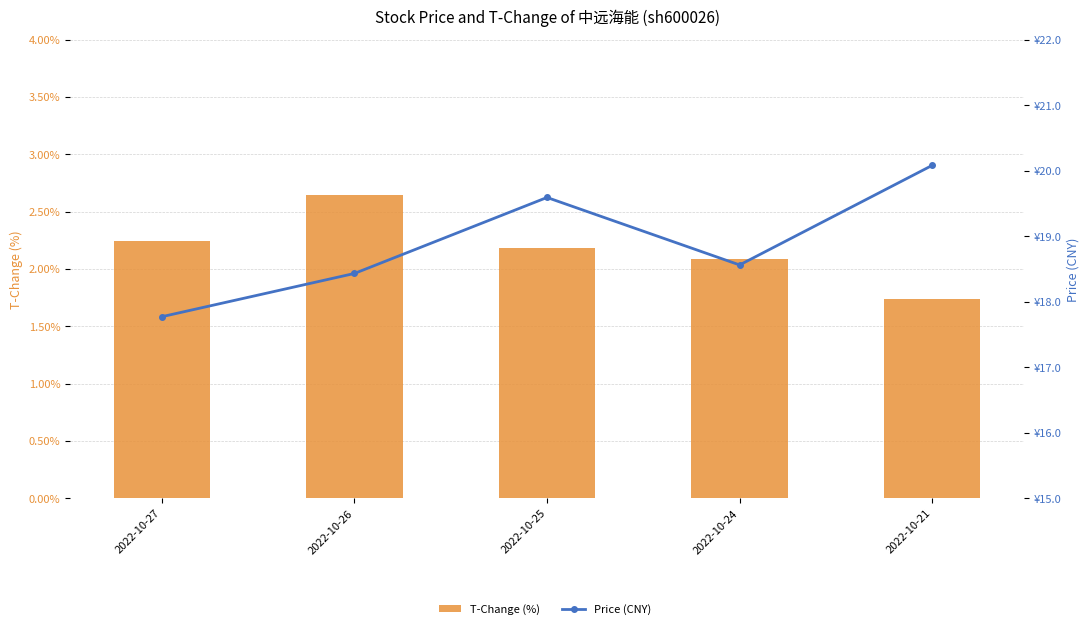

How many values in the Price (CNY) series exceed 18?

4